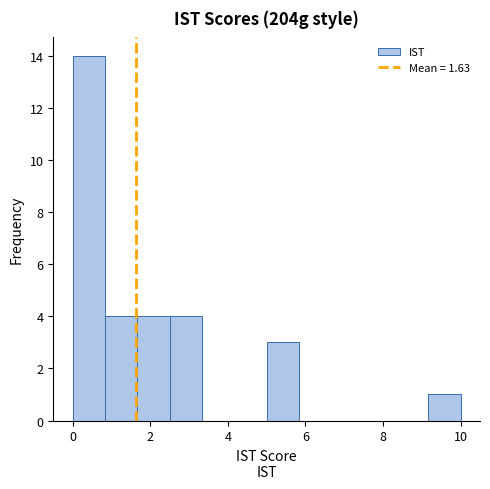

Which range on the x-axis has the tallest bar?

0.0 to 0.8